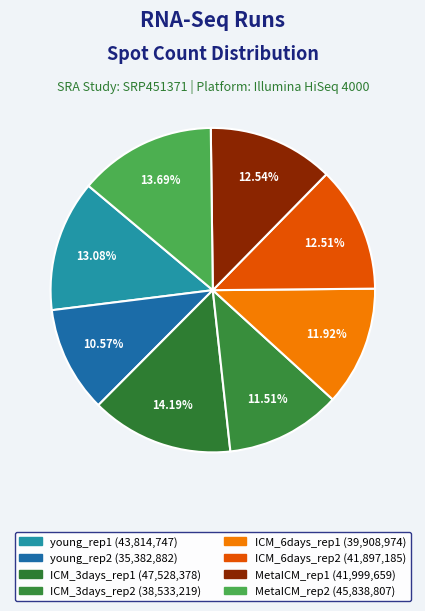

Is it true that ICM_3days_rep2 is 12% of the pie?

True